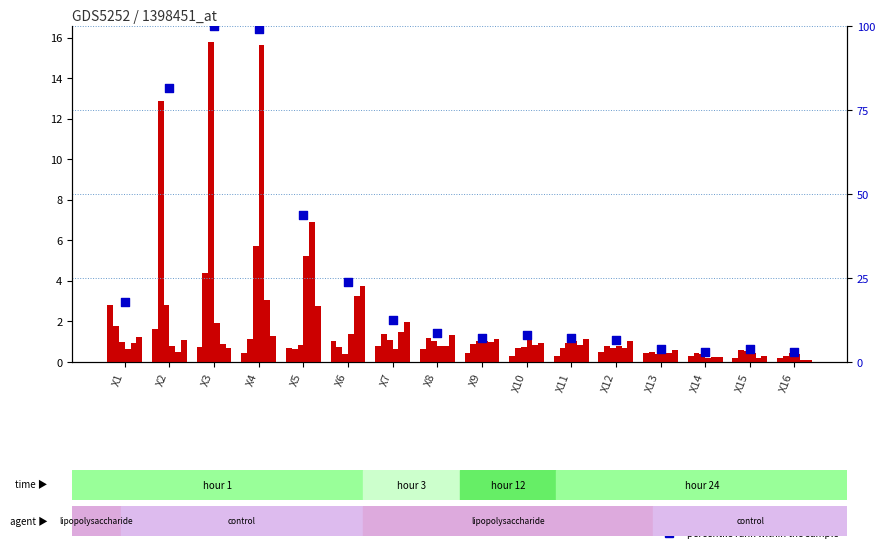

Which series reaches the maximum Y coordinate?

X3